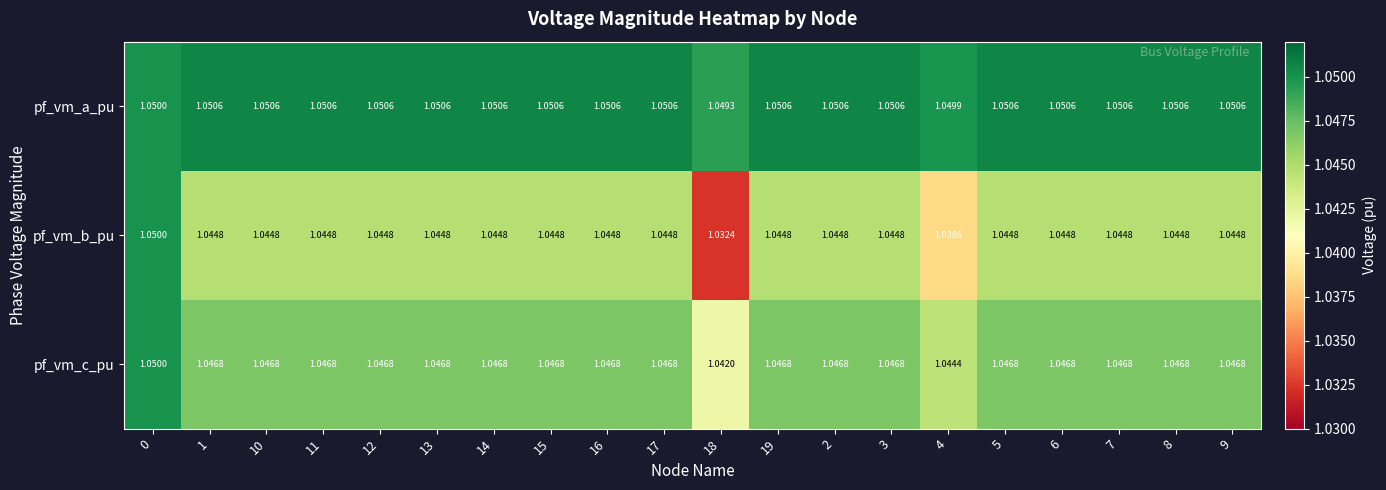

Which series has the largest range (max minus min)?

pf_vm_b_pu